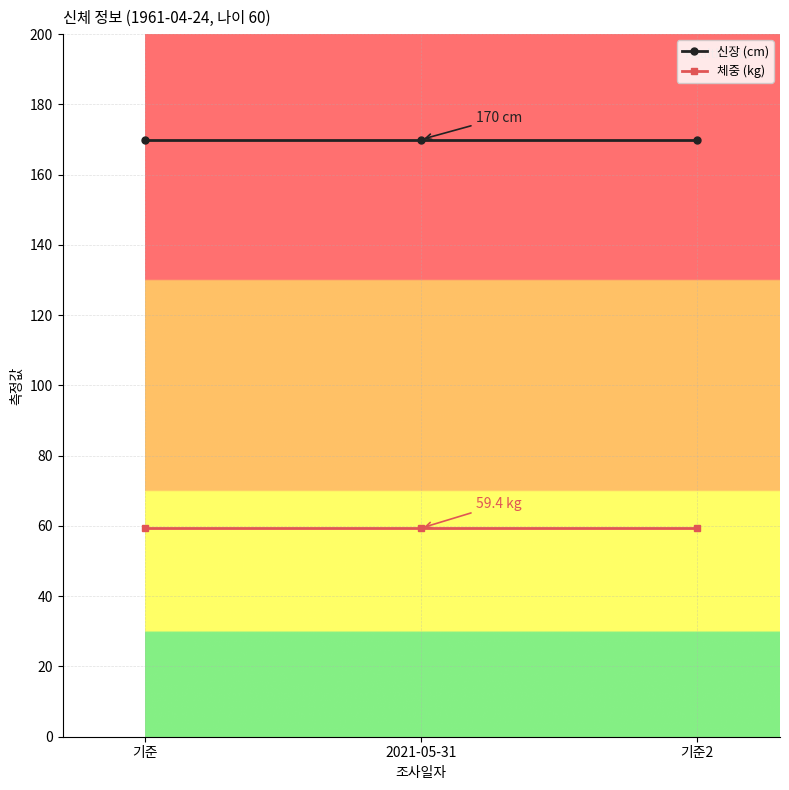

What is the label of the 2nd point from the left?

2021-05-31